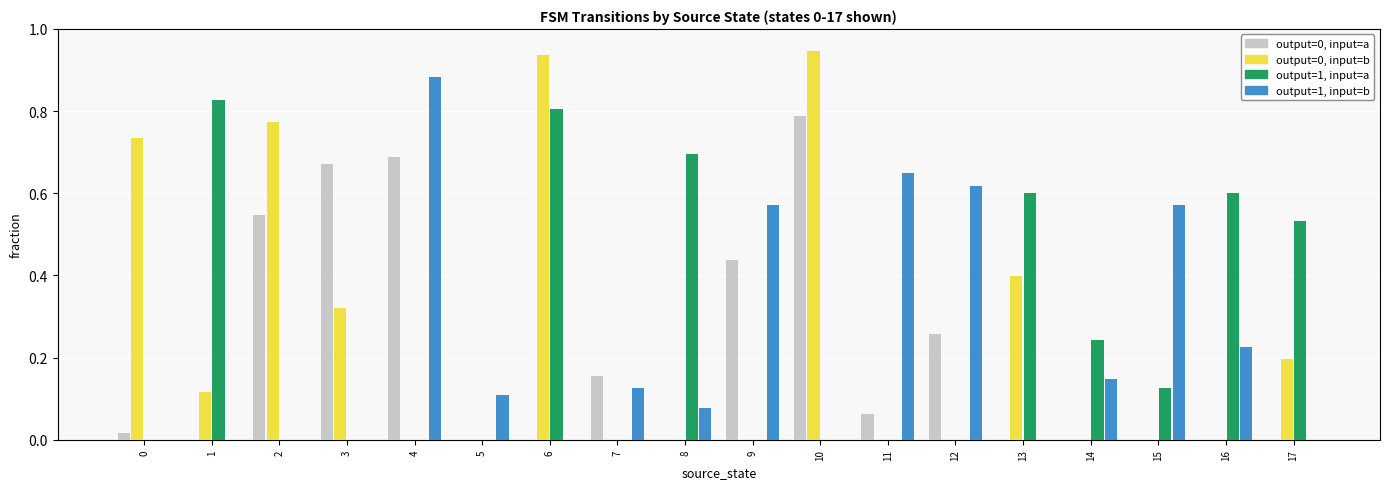

Is it true that output=0, input=a equals -0.5 at 1?

False